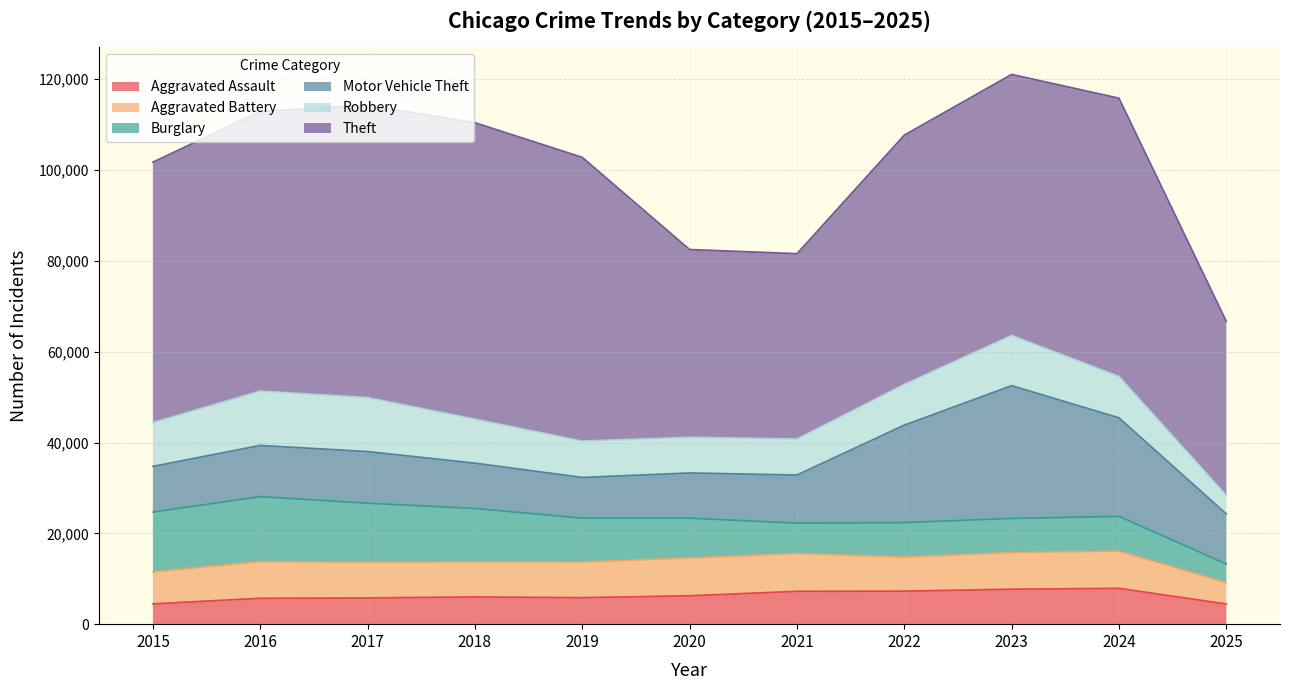

The Aggravated Battery series shows 12721 at 2017. True or false?

False